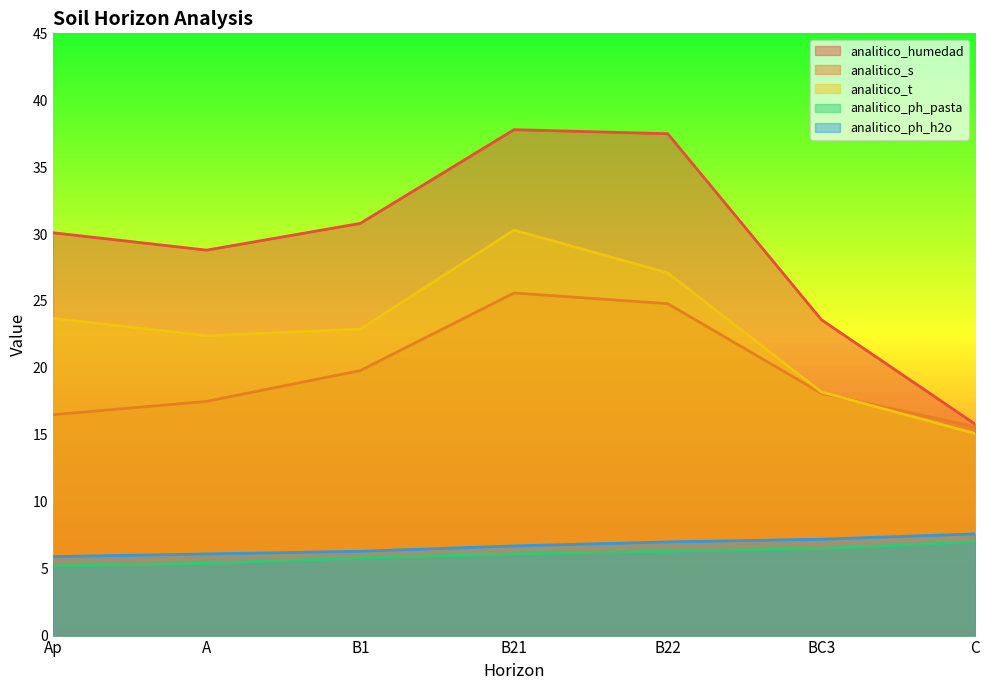

Which series has the largest range (max minus min)?

analitico_humedad